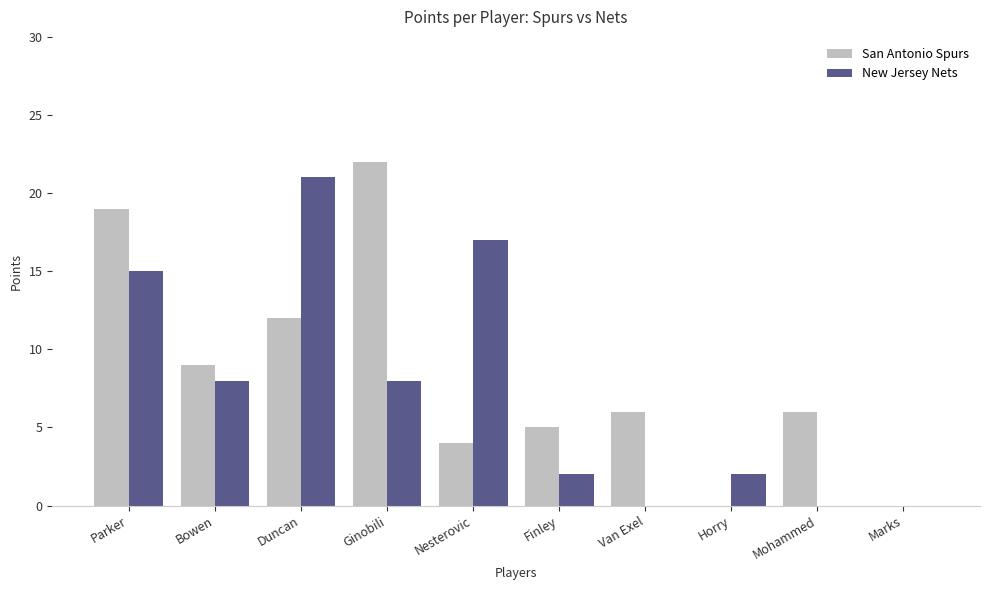

At which category is the sum across all series the highest?

Parker